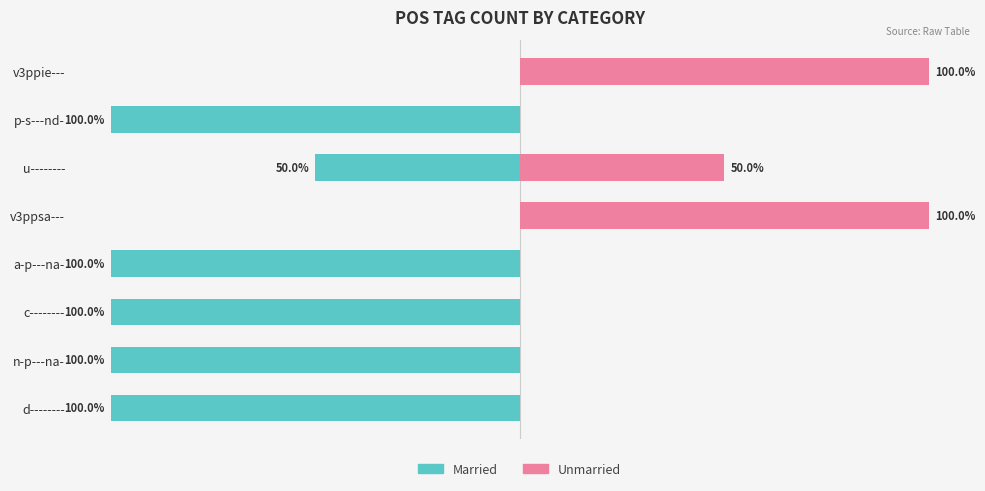

Are the bars horizontal?

Yes